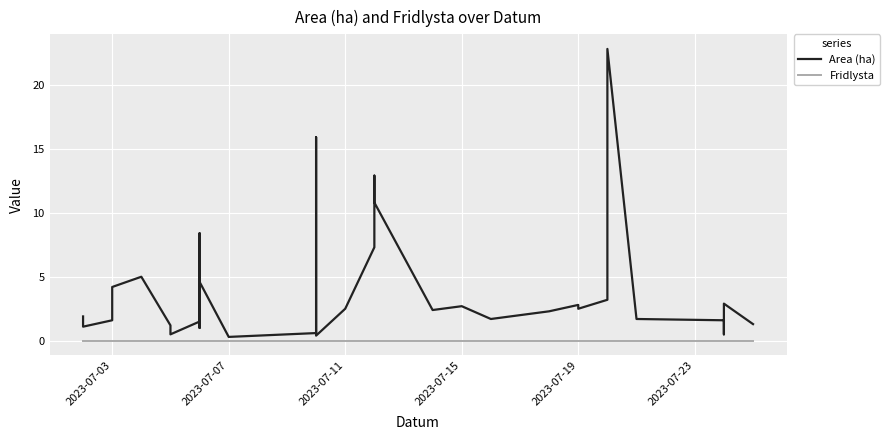

How many data points in Area (ha) are less than 1?

7